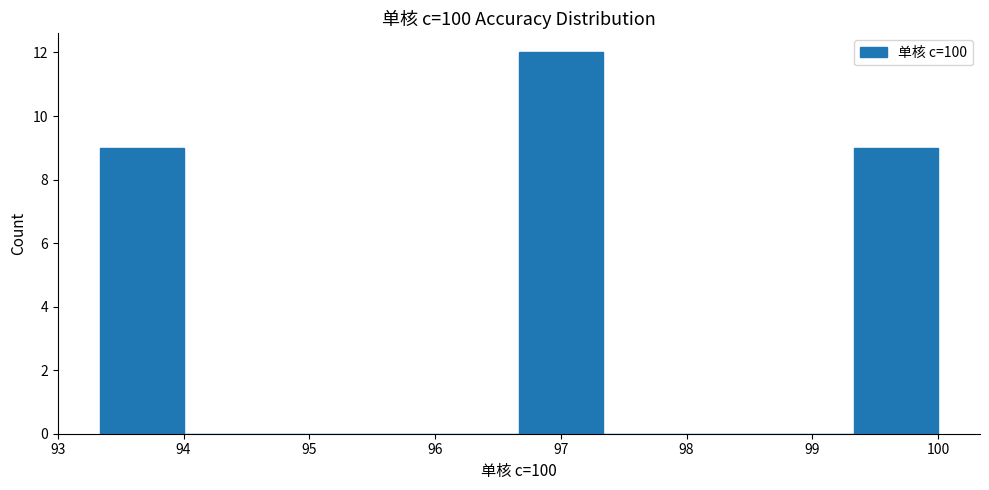

Reading left to right, list every bar in this chart as the range it spans on the x-axis followed by its height. Neither the bar edges nor the heights are printed on the chart, so give them approximately, as read against the axes.

93.3 to 94.0: 9
94.0 to 94.7: 0
94.7 to 95.3: 0
95.3 to 96.0: 0
96.0 to 96.7: 0
96.7 to 97.3: 12
97.3 to 98.0: 0
98.0 to 98.7: 0
98.7 to 99.3: 0
99.3 to 100.0: 9